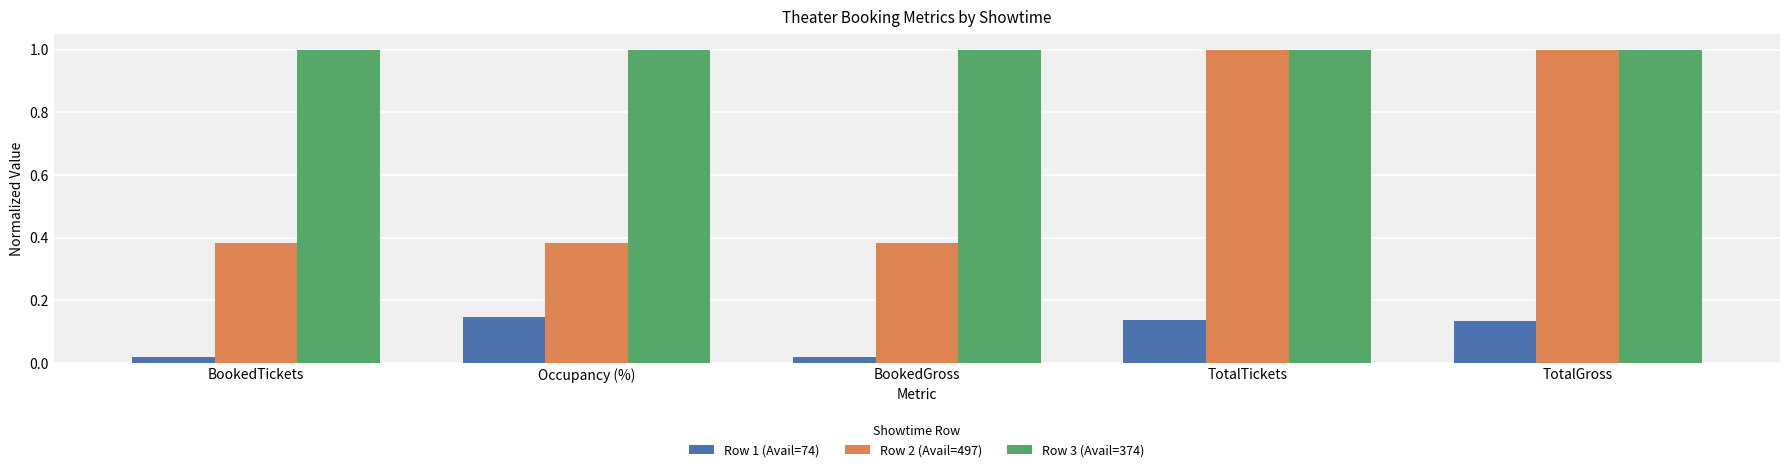

Which series has the widest spread of values?

Row 2 (Avail=497)